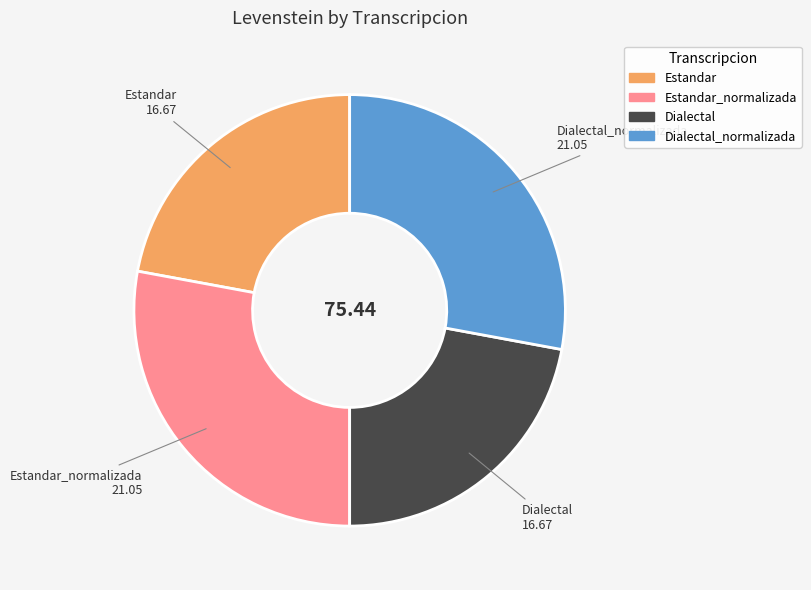

Is there any slice that represents more than half of the pie?

No